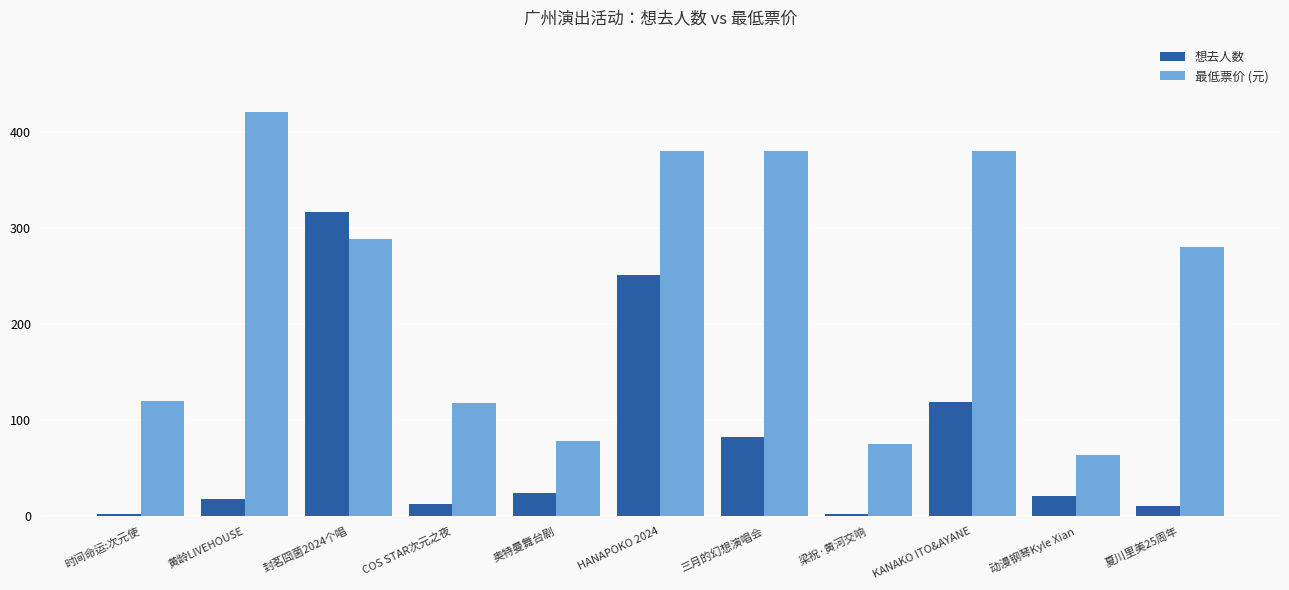

What is the difference between the 最低票价 (元) values at 夏川里美25周年 and KANAKO ITO&AYANE?

100